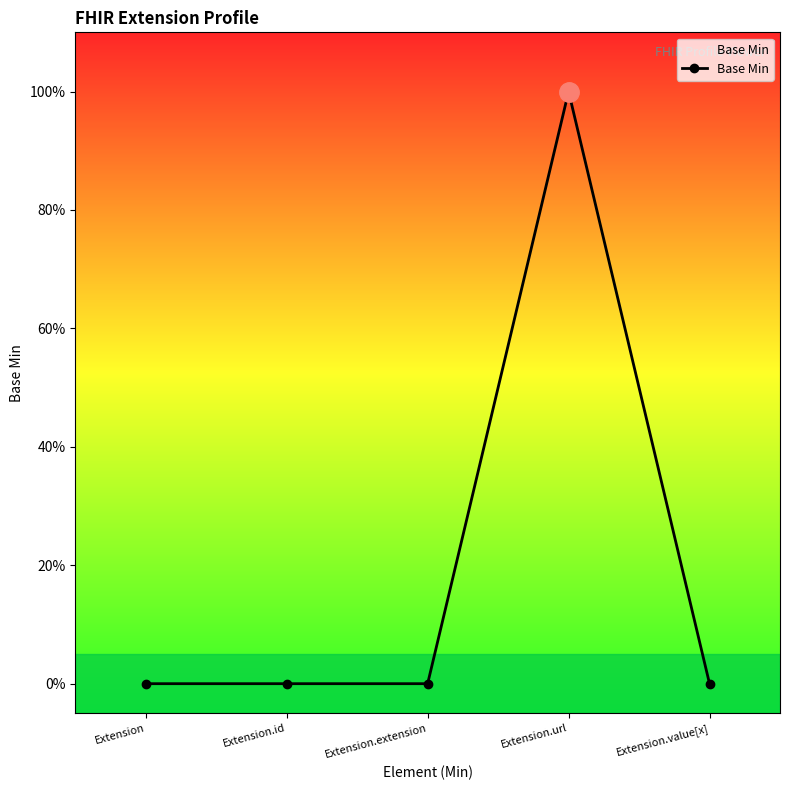

Rank the categories by value from highest to lowest.

Extension.url, Extension, Extension.id, Extension.extension, Extension.value[x]